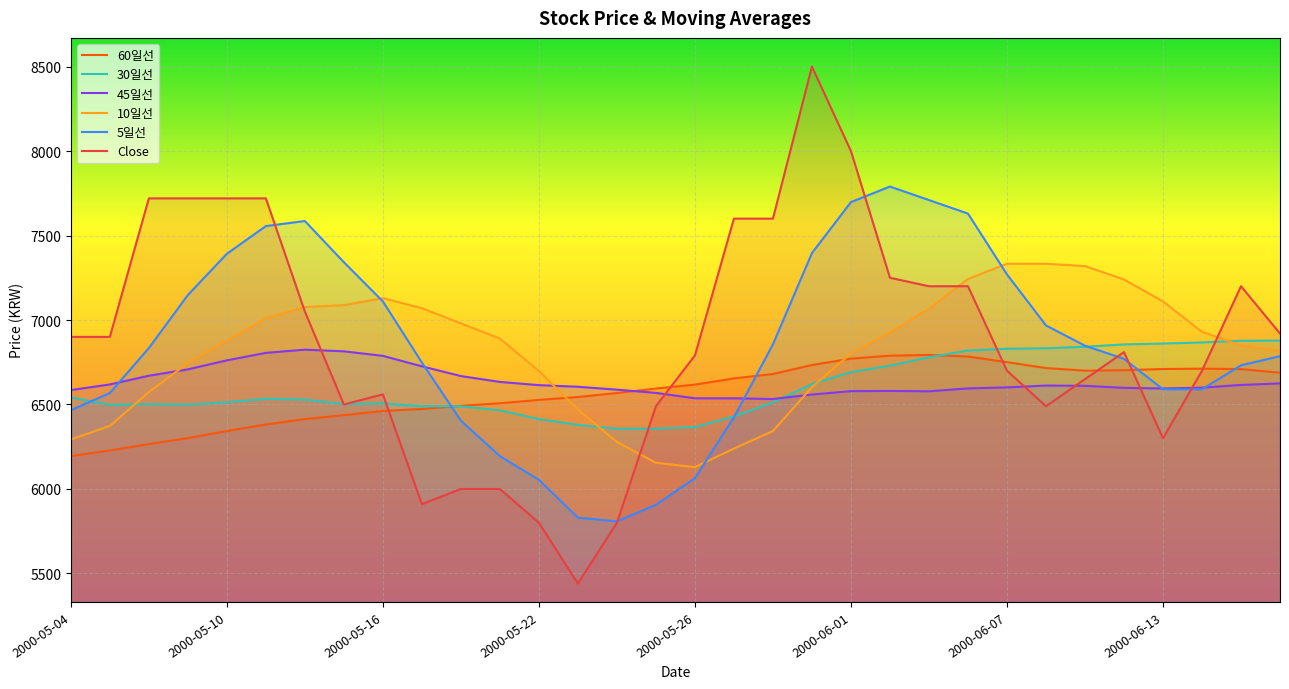

What is the value of the 10일선 point at the 1st from the left?

6293.0